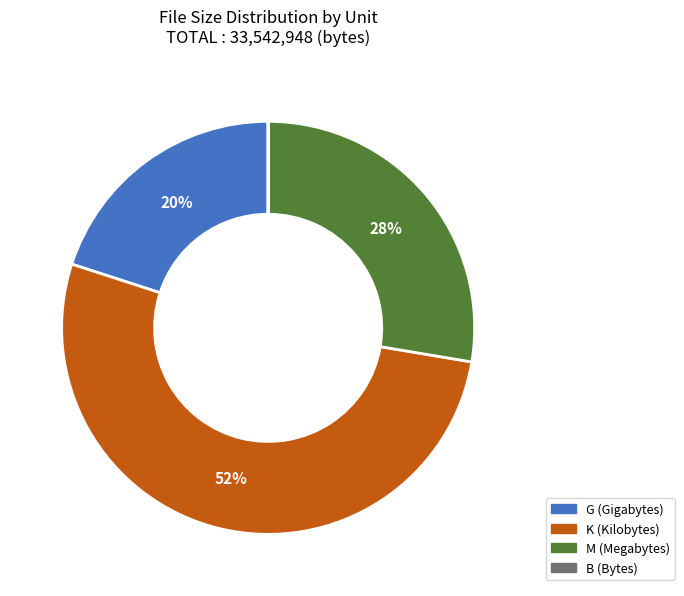

To the nearest percent, what is the difference between the largest and smallest slice percentages?

52%